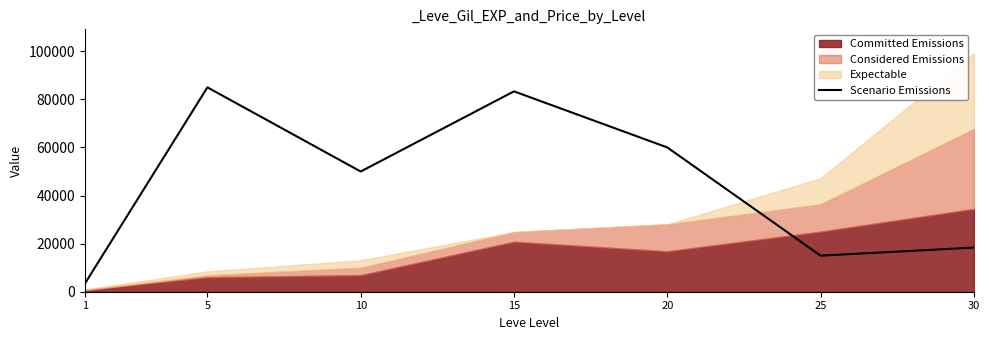

Between 15 and 10, which is larger?

15